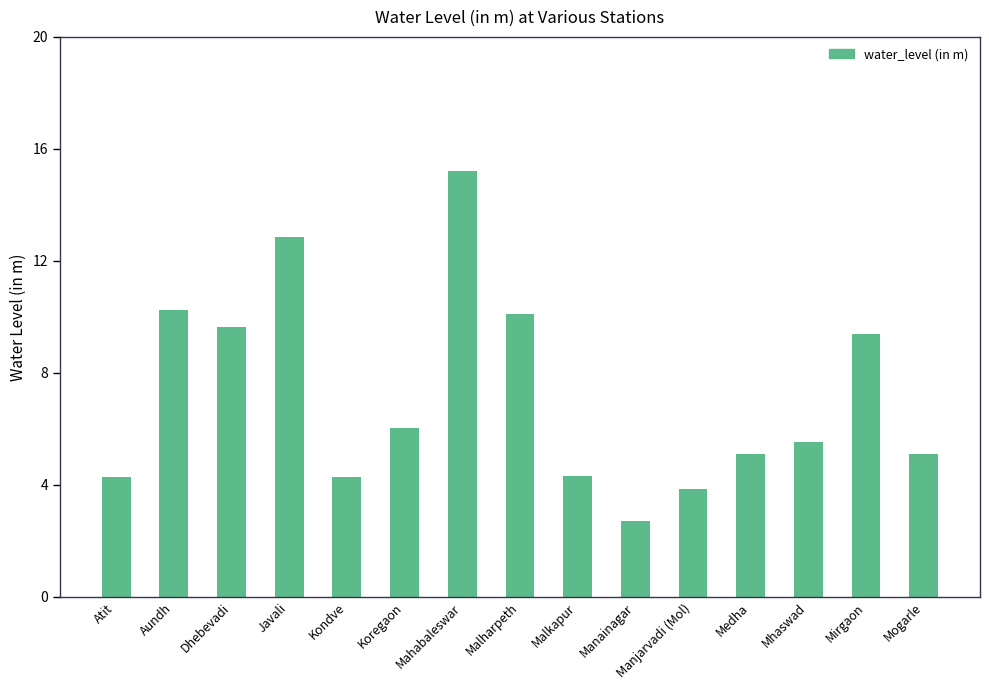

What is the ratio of the value at Dhebevadi to the value at Malkapur?

2.2